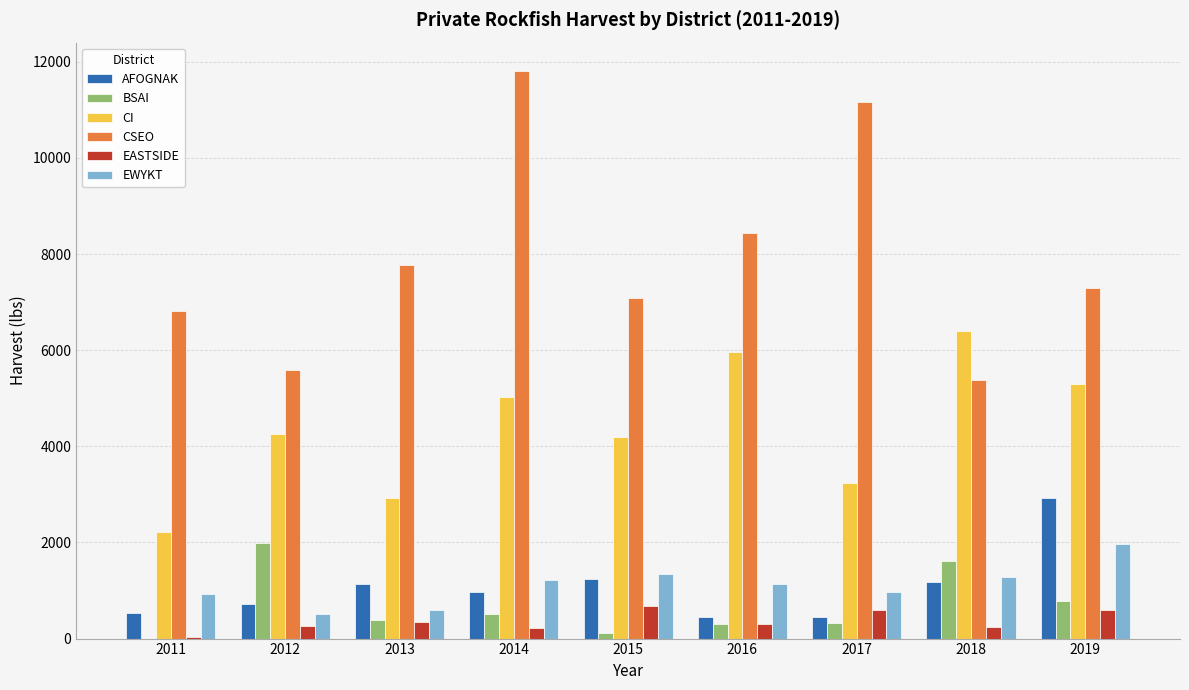

What is the sum of all CI values?

39507